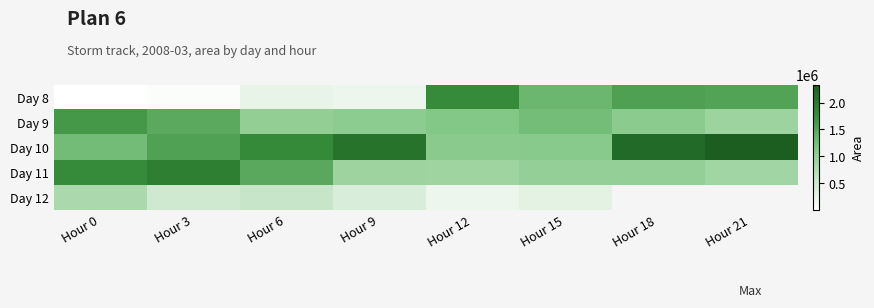

Rank the series at Hour 0 from lowest to highest value.

Day 8, Day 12, Day 10, Day 9, Day 11